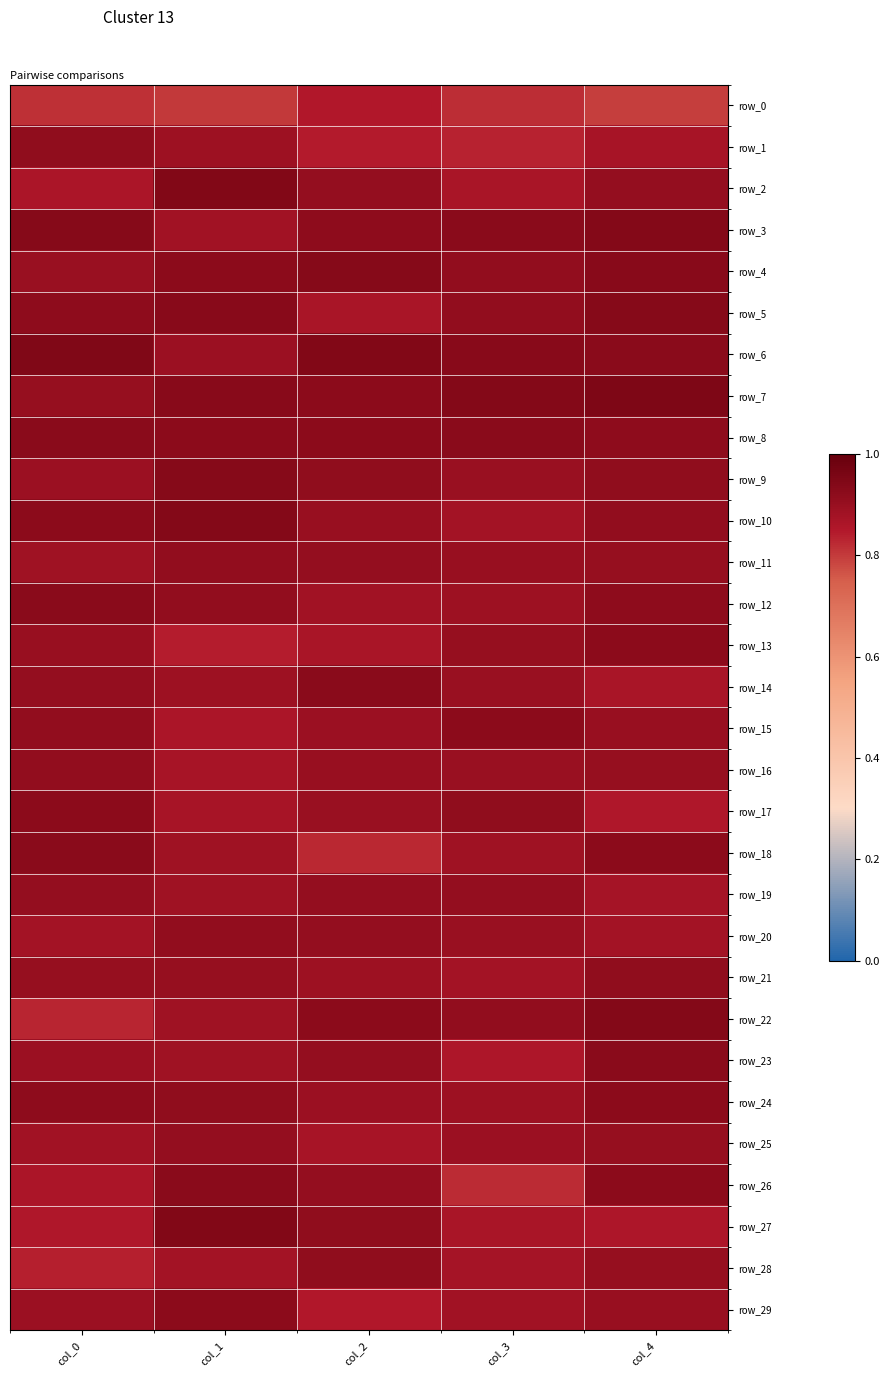

How many row_2 values are between 0 and 1?

5